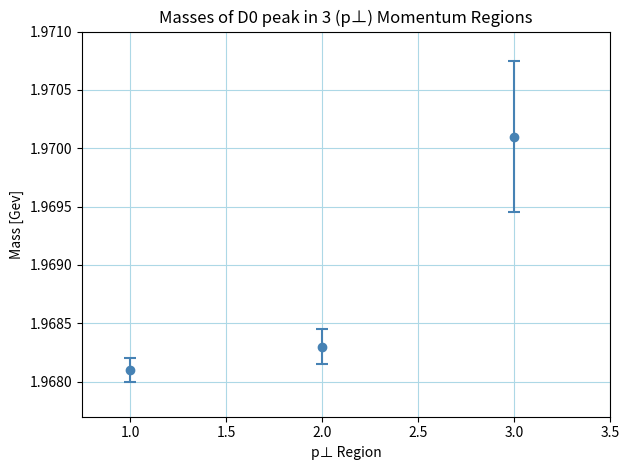

What is the sum of all values?

5.9